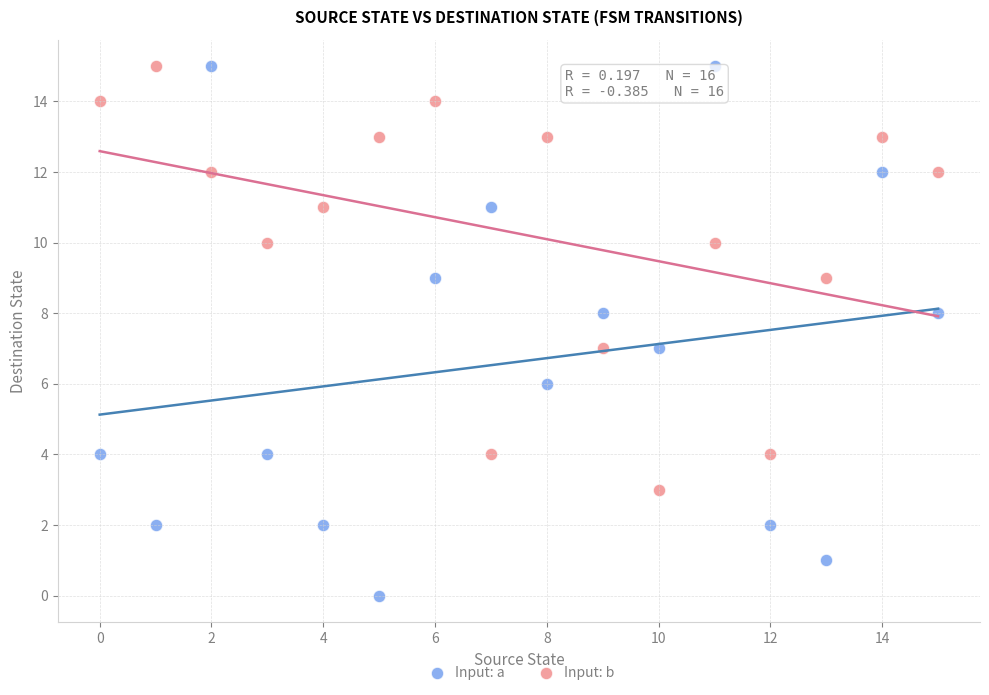

Which series has the largest Y range (max minus min)?

Input: a